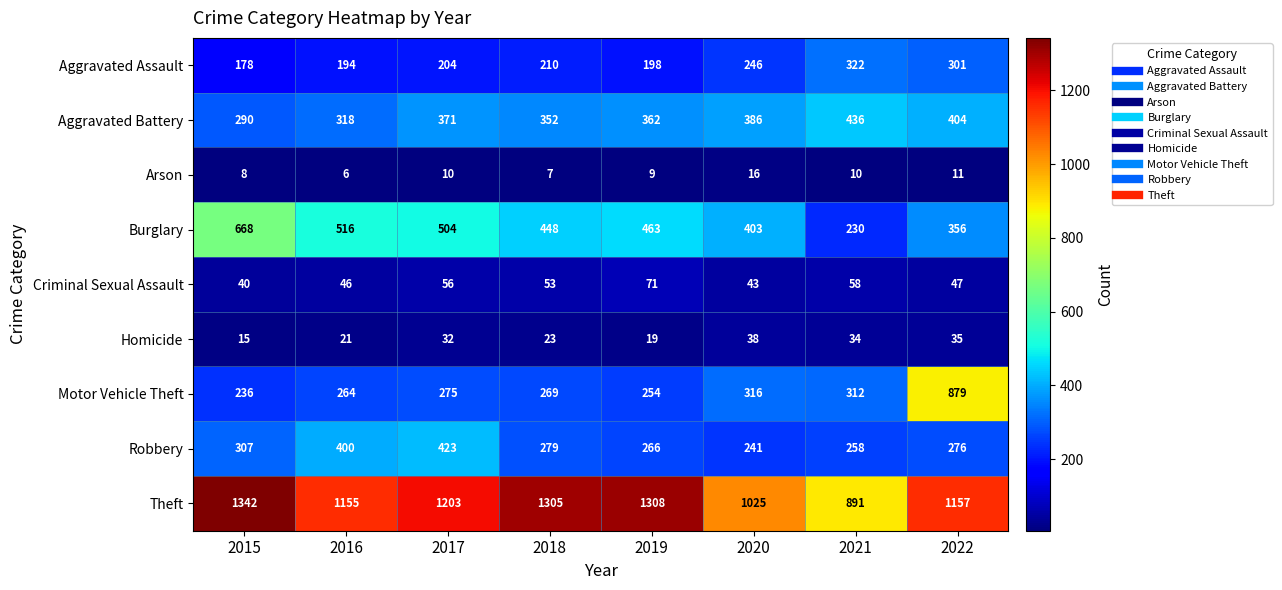

Which series changed the most between 2017 and 2019?

Robbery